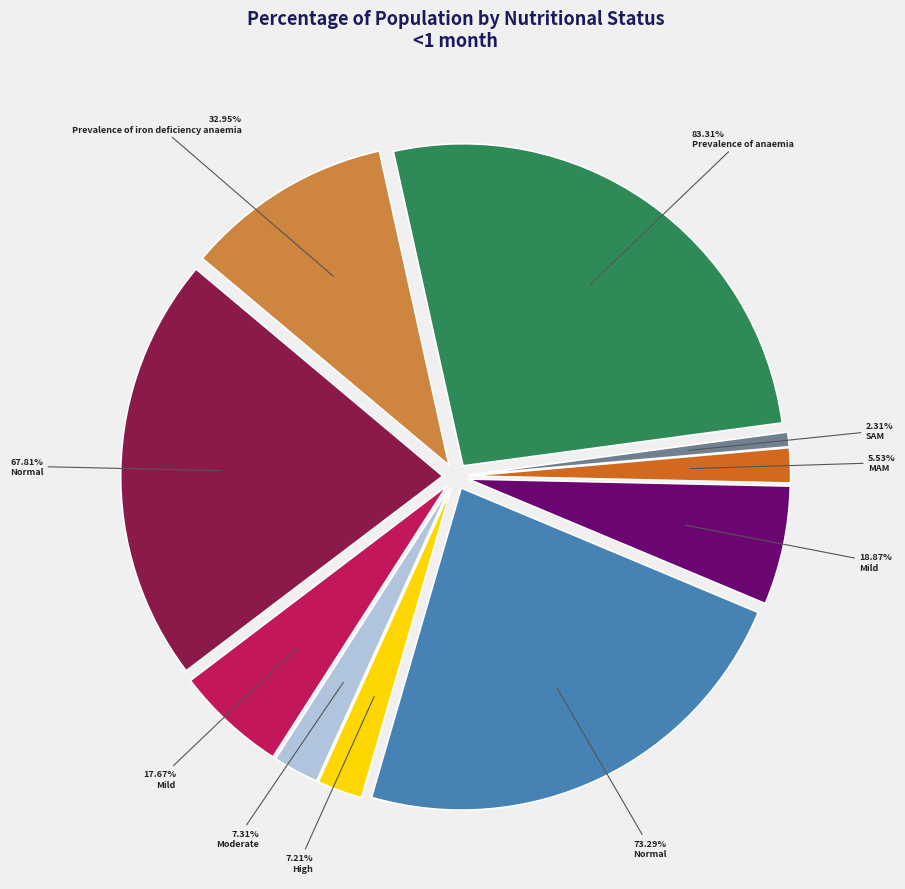

To the nearest percent, what portion does Normal (WHZ-score > -1) represent?

23%